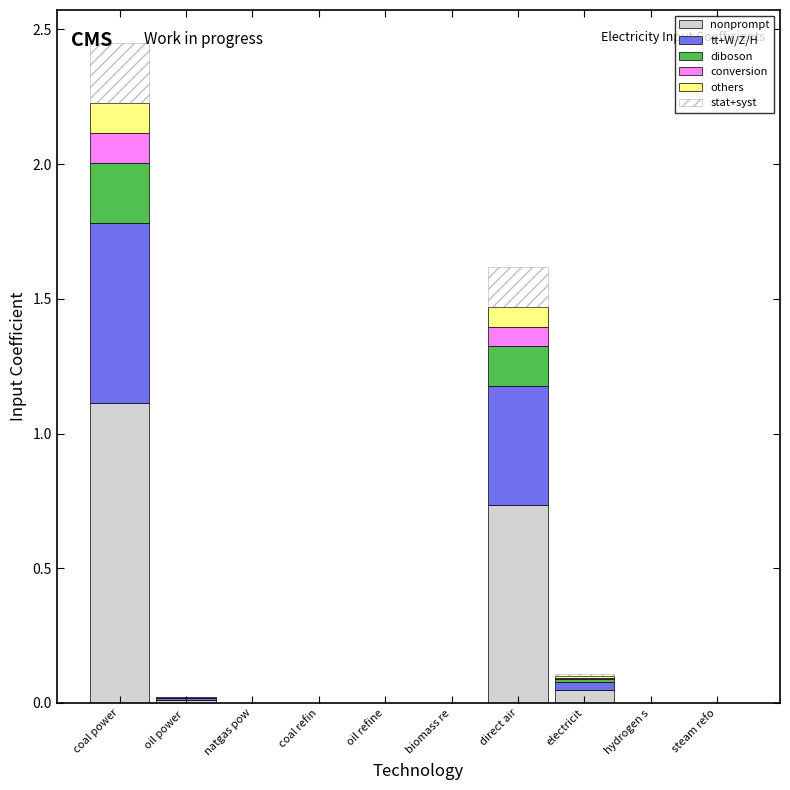

What is the maximum value for nonprompt?

1.1